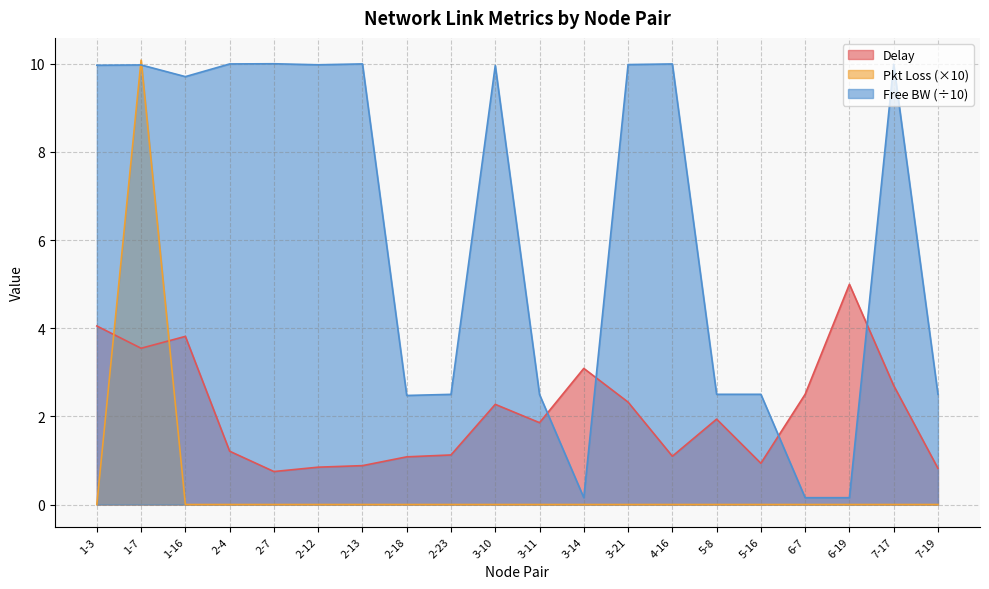

Is the value of delay at 3-10 greater than the value of pkloss_scaled at 2-23?

Yes